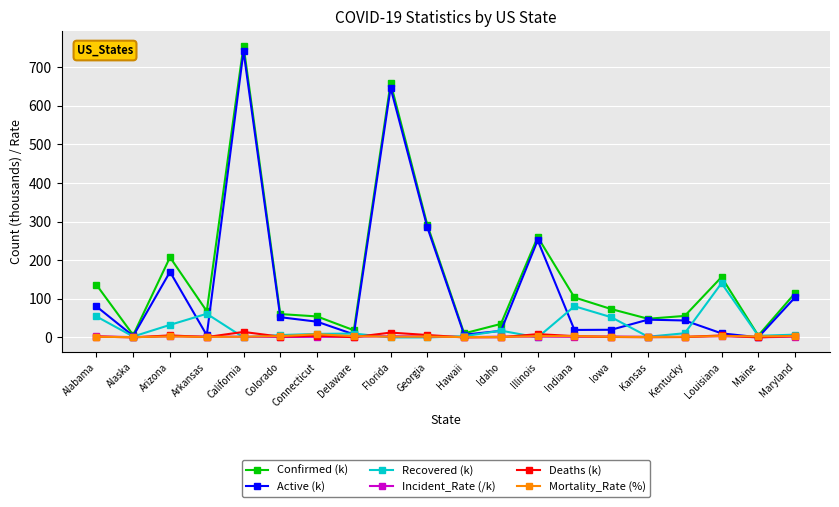

Which series has the largest total across all categories?

Confirmed (k)